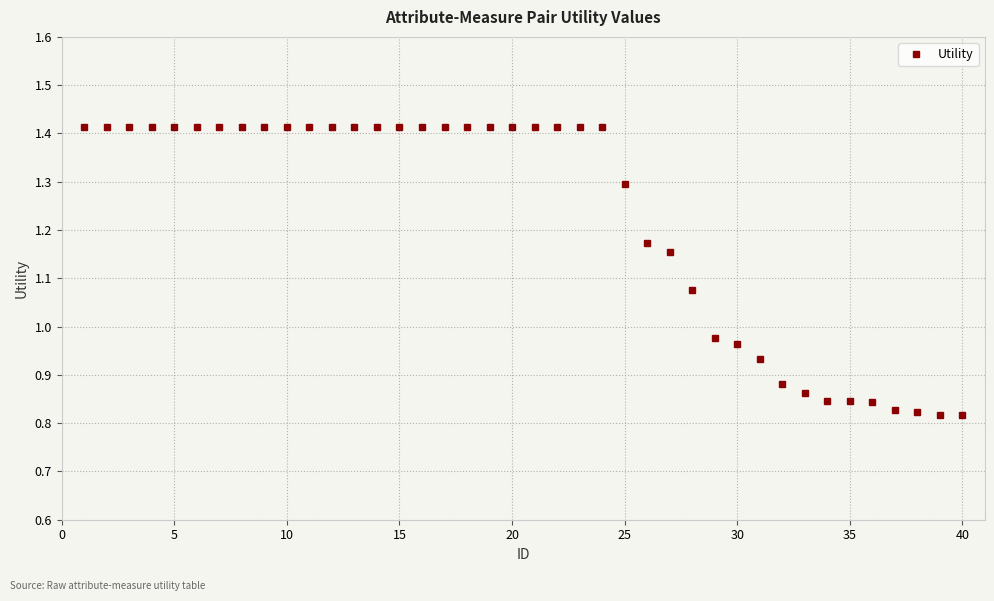

What is the sum of all values?

49.1